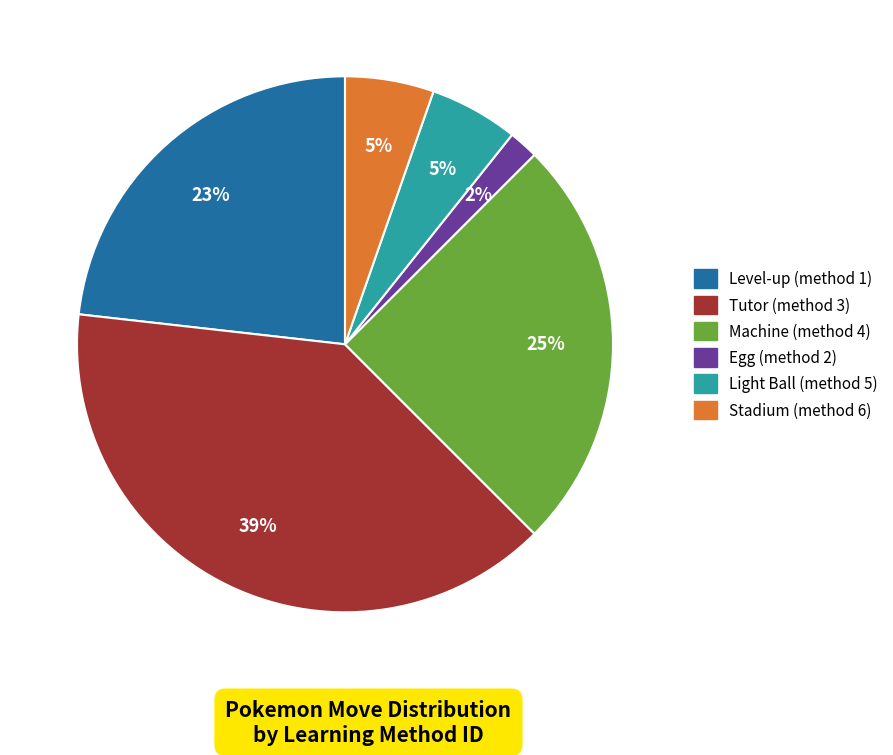

Is there a majority slice in this chart?

No